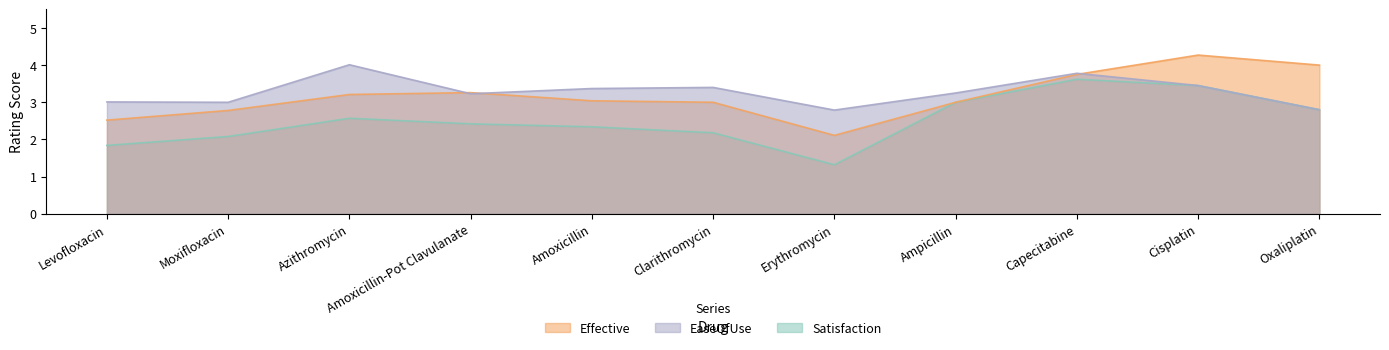

At which category is the sum across all series the highest?

Cisplatin